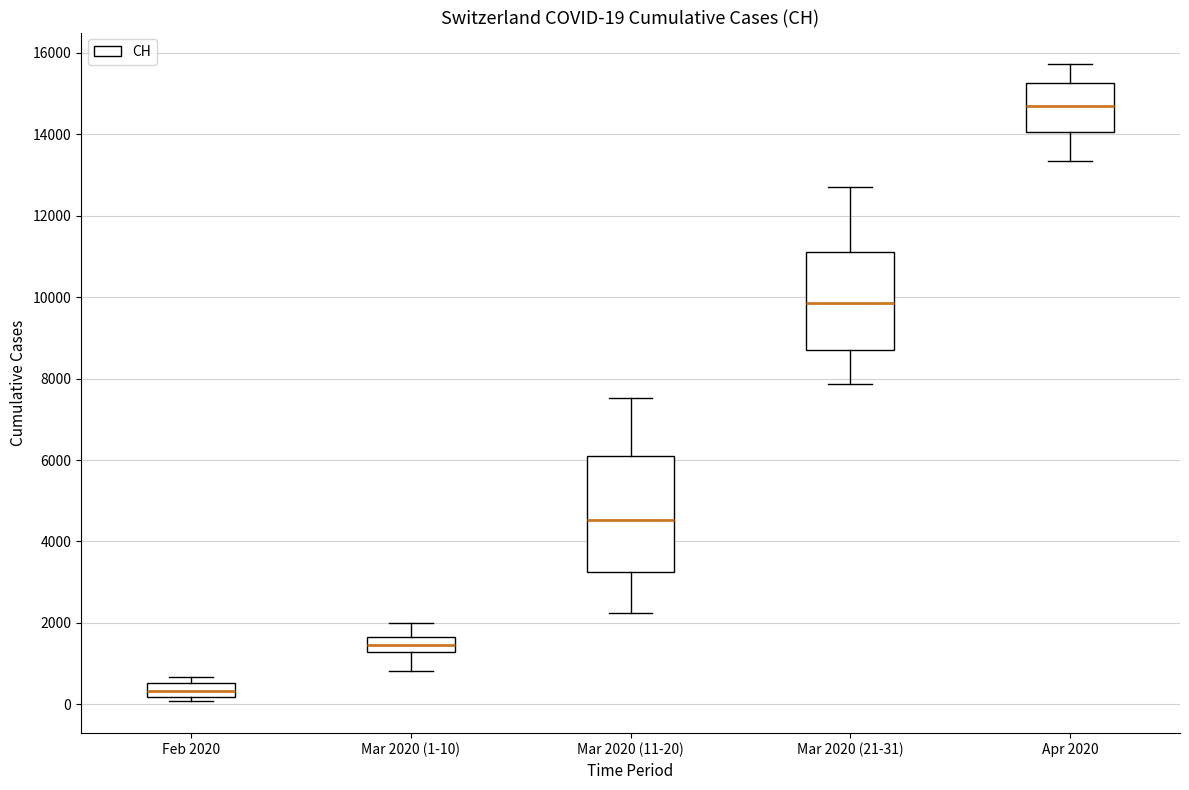

Which box has the lowest median line?

Feb 2020